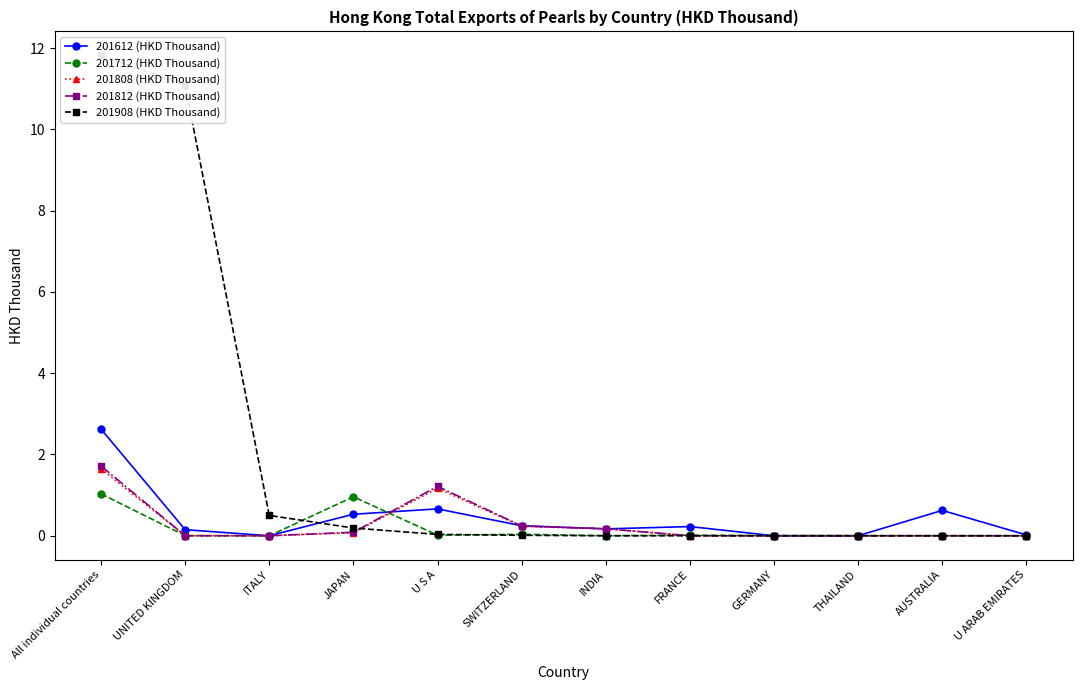

Rank the series by their maximum value, from highest to lowest.

201908 (HKD Thousand), 201612 (HKD Thousand), 201812 (HKD Thousand), 201808 (HKD Thousand), 201712 (HKD Thousand)